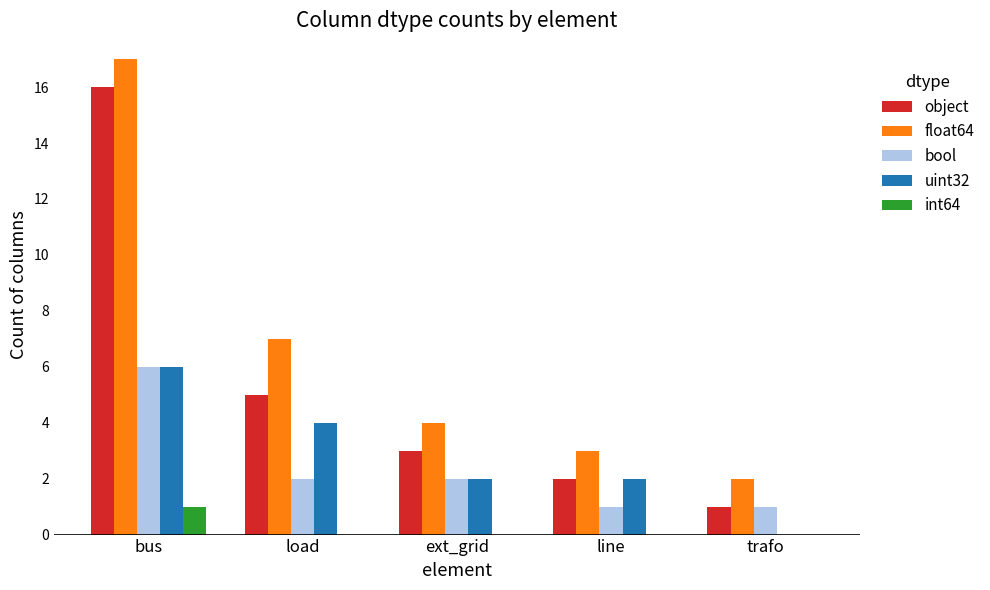

Between bus and load, which series saw the biggest shift?

object